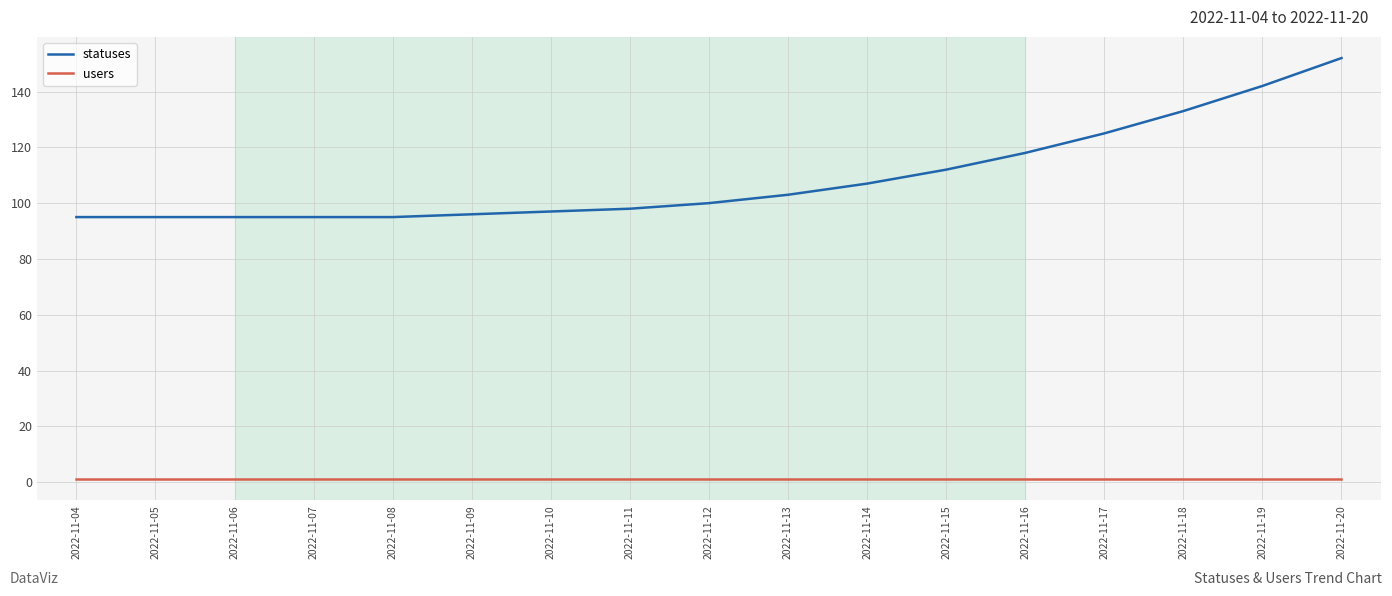

Rank the series at 2022-11-16 from highest to lowest value.

statuses, users